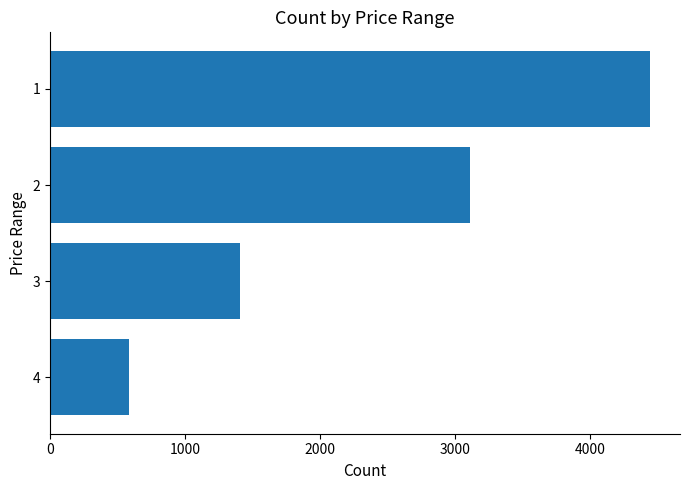

Is it true that the value at 2 is 3113?

True